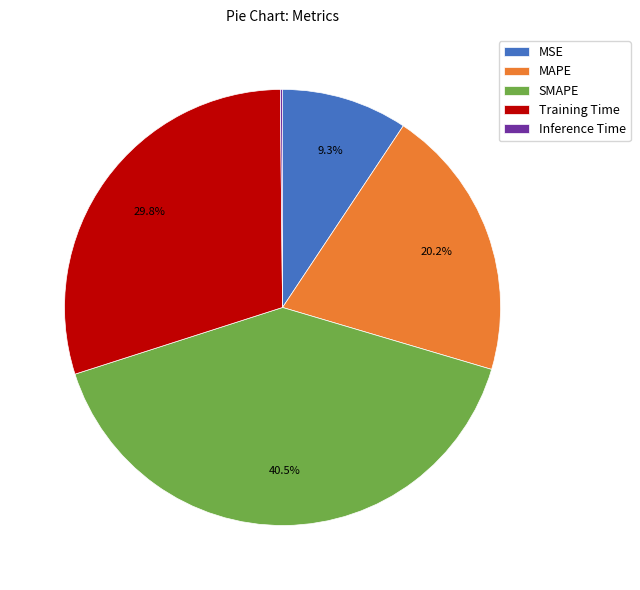

What is the ratio of the value at MSE to the value at Training Time?

0.3